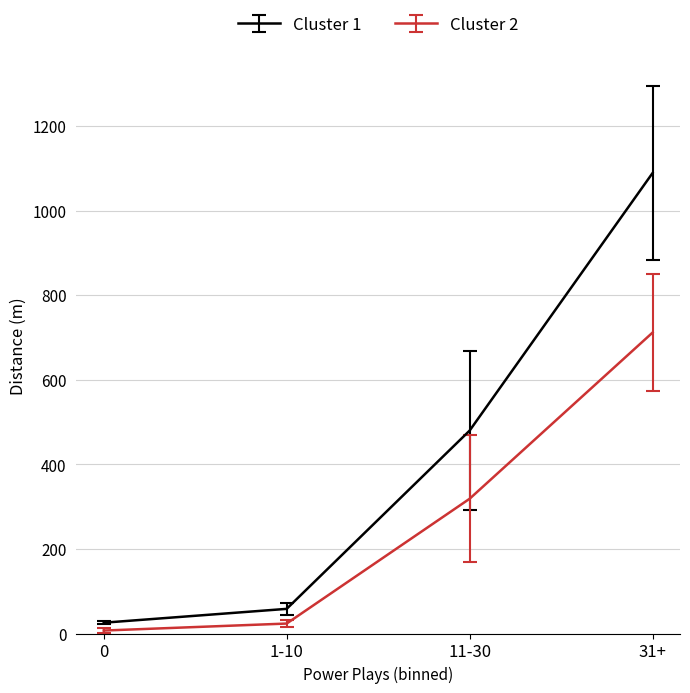

What is the sum of all Cluster 2 values?

1061.1